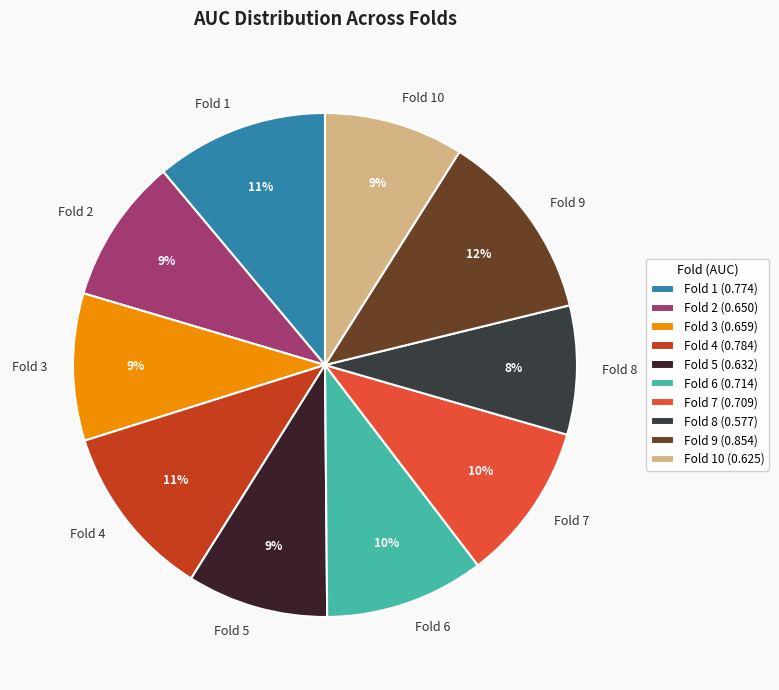

Which category has the biggest portion of the pie?

Fold 9